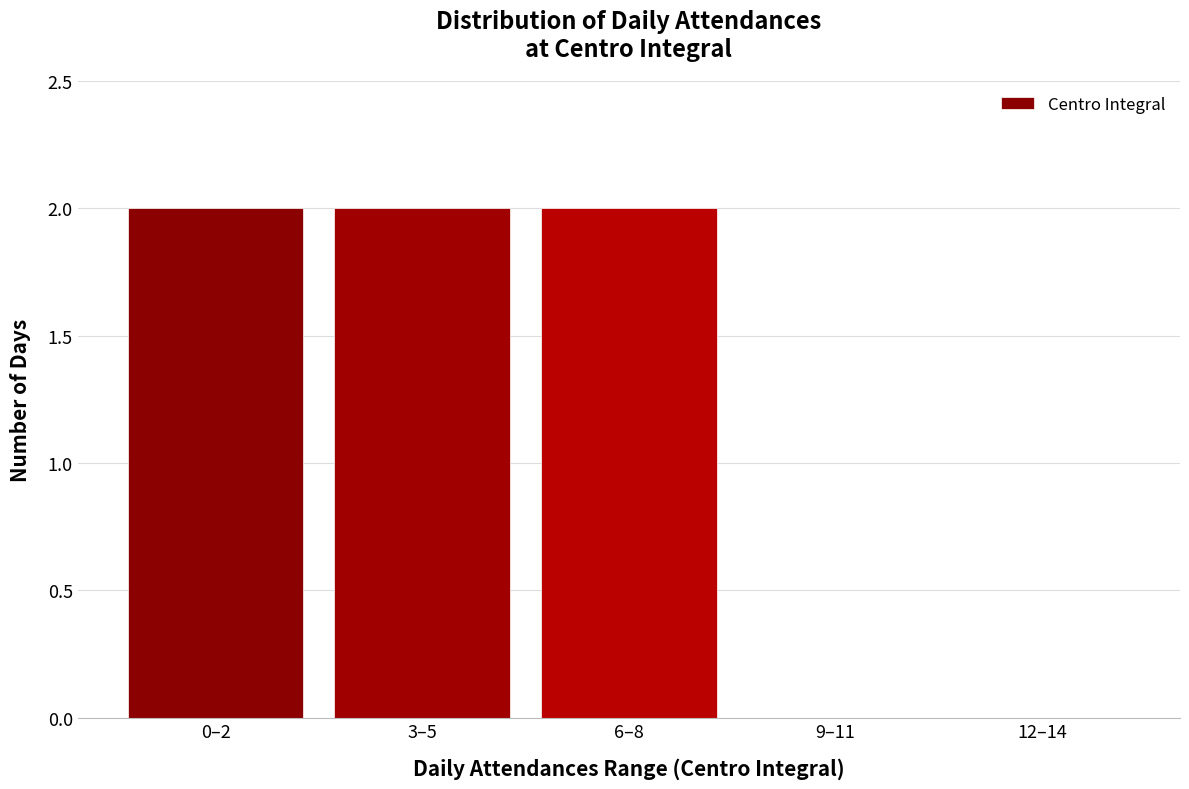

Reading left to right, list all the values displayed in this chart.

0–2=2	3–5=2	6–8=2	9–11=0	12–14=0